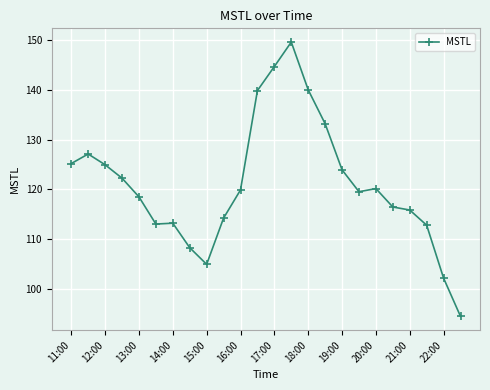

What is the maximum value shown in the chart?

149.7